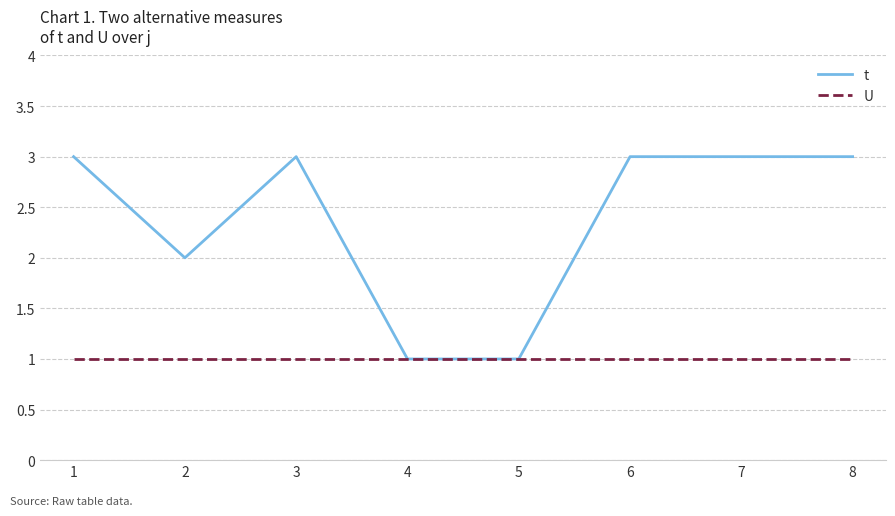

Reading right to left, extract all data points from this chart.

t: 8=3	7=3	6=3	5=1	4=1	3=3	2=2	1=3
U: 8=1	7=1	6=1	5=1	4=1	3=1	2=1	1=1